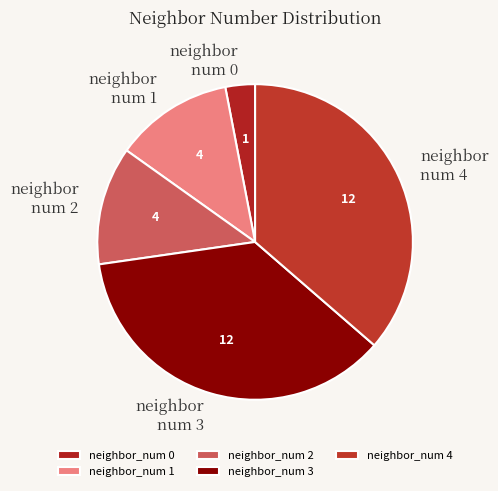

Count the number of slices in the pie.

5